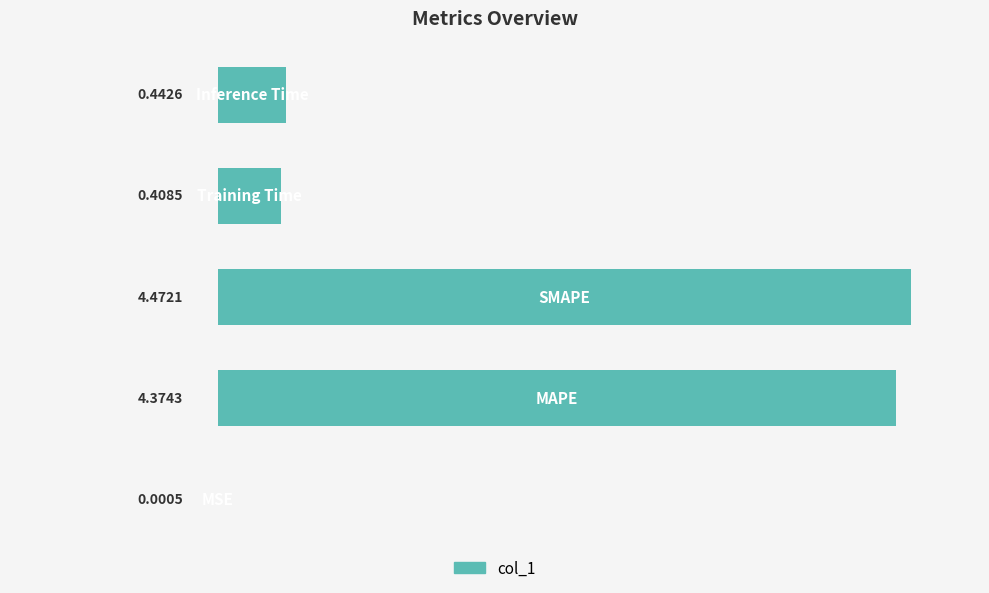

What is the sum of all values?

9.7